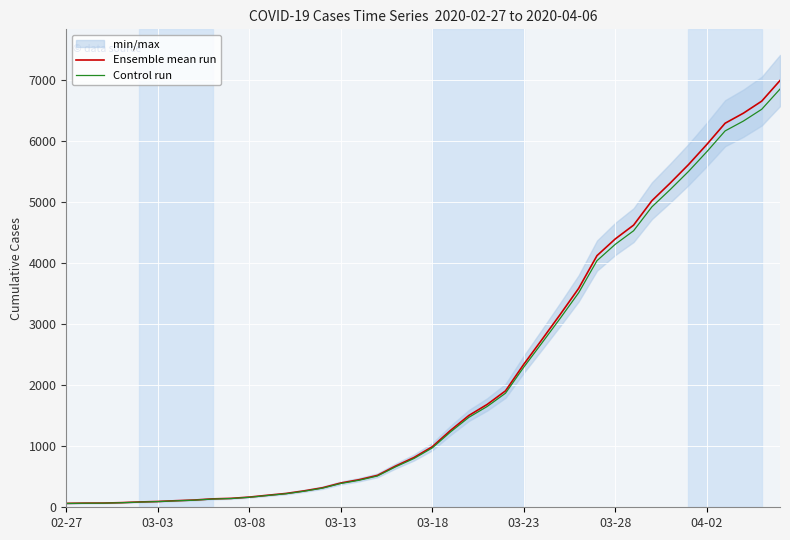

True or false: Control run and Ensemble mean run intersect in this chart.

False